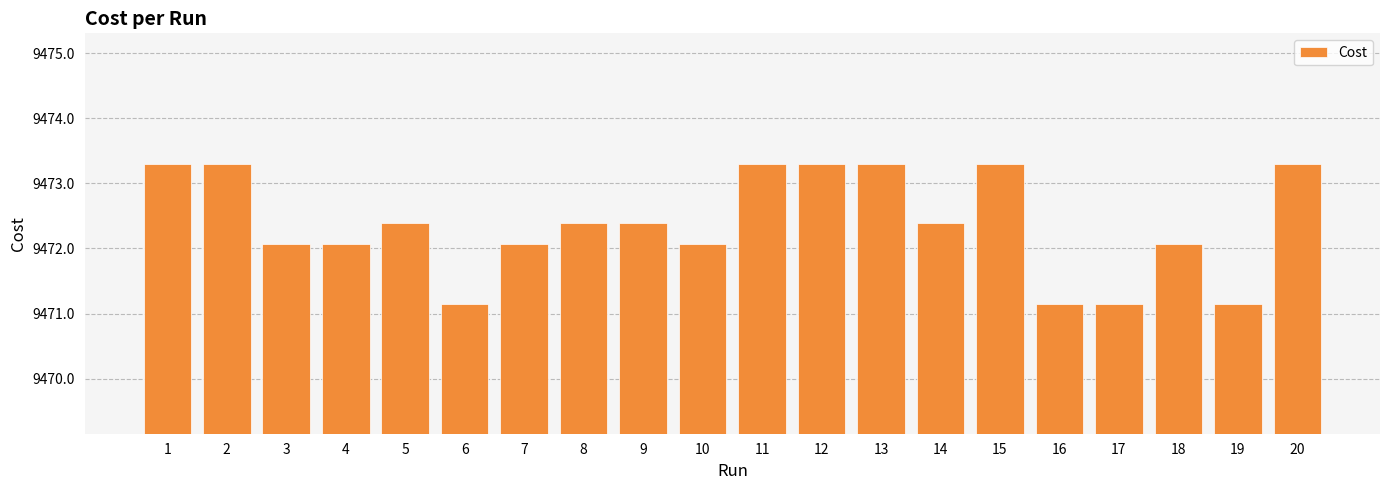

Which has a higher value, 13 or 4?

13